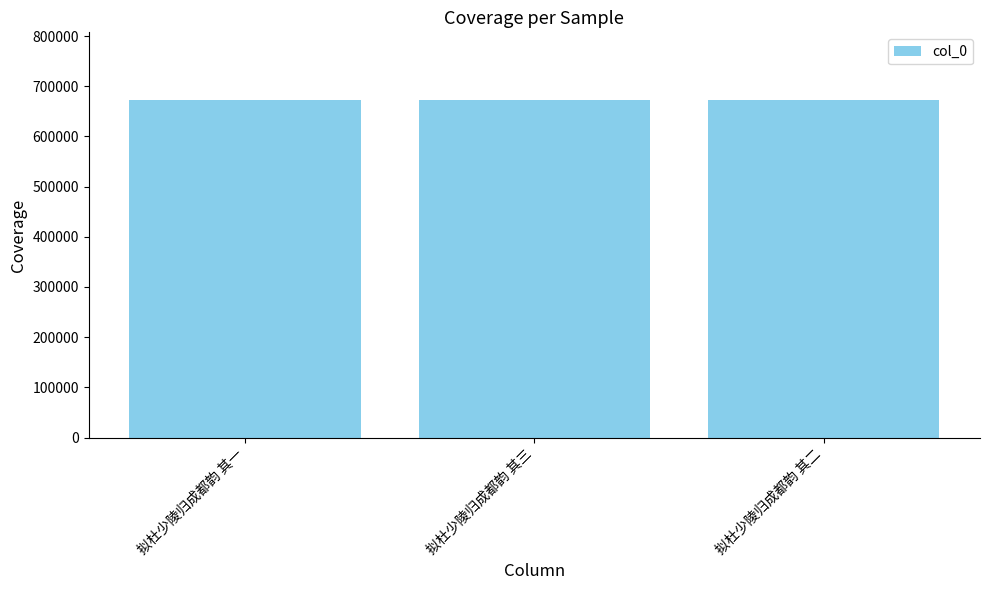

What is the sum of the values at 拟杜少陵归成都韵 其三 and 拟杜少陵归成都韵 其二?

1345759